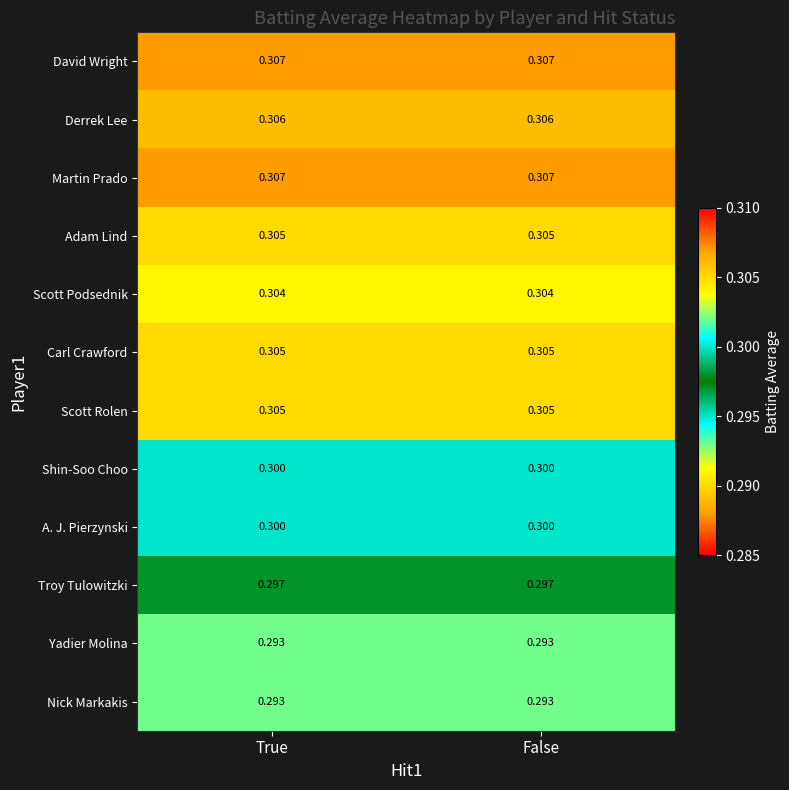

Is the value of Yadier Molina at True greater than the value of Scott Rolen at False?

No